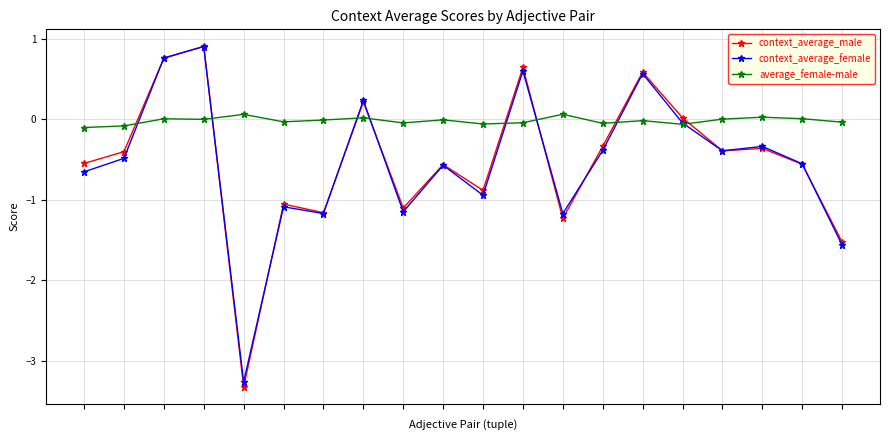

What is the maximum value for context_average_male?

0.9